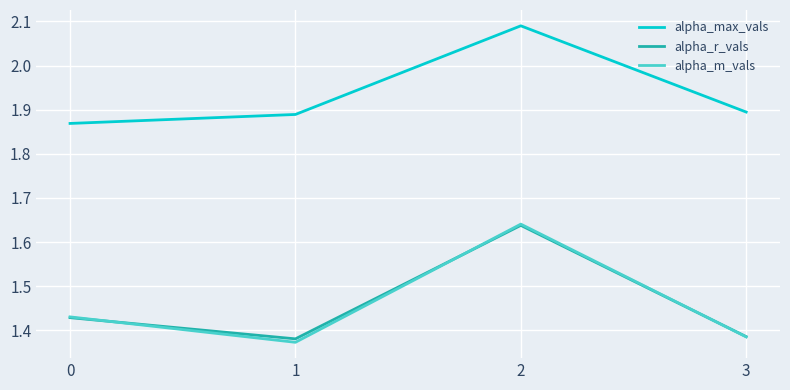

True or false: alpha_max_vals has a value of 0.7 at 3.

False